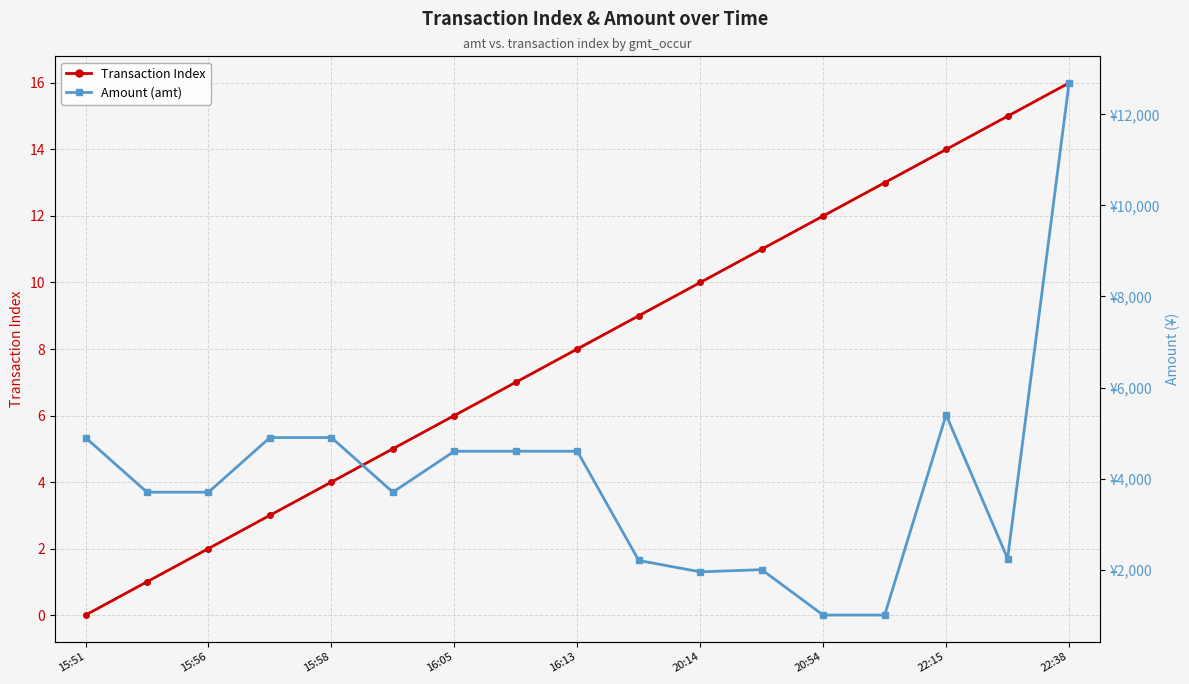

What is the difference between the maximum and second lowest values in the Amount (amt) series?

11692.0